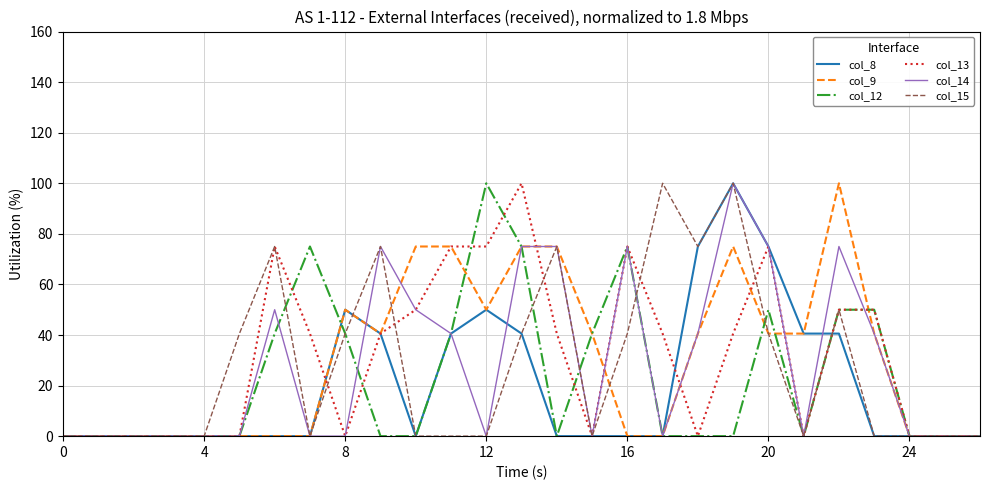

What is the highest value of the col_15 series?

100.0